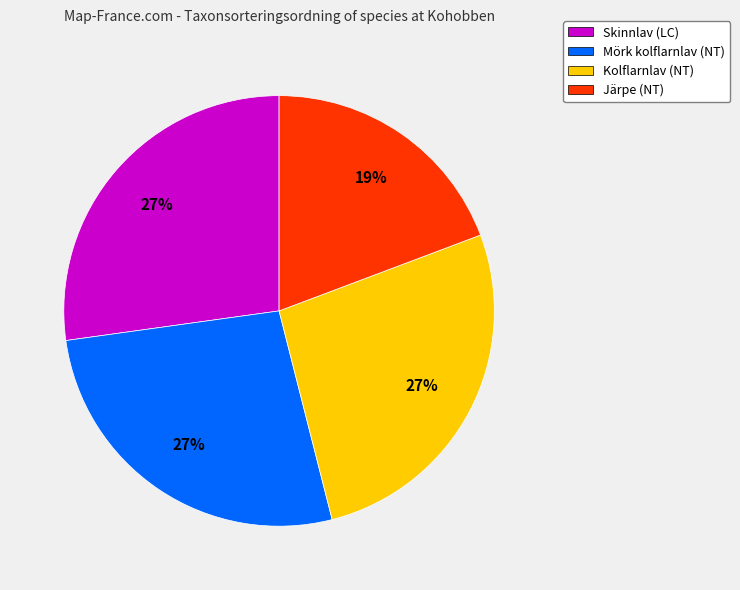

To the nearest percent, what is the average slice percentage?

25%